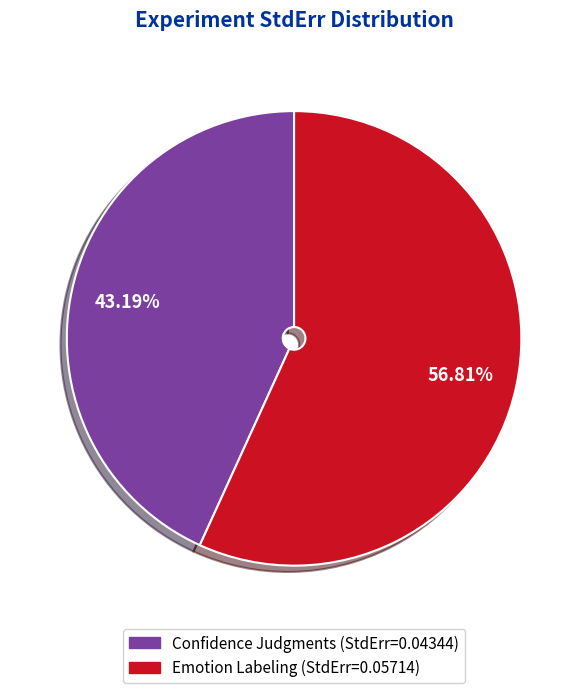

Do Emotion Labeling and Confidence Judgments together represent more than half of the pie?

Yes